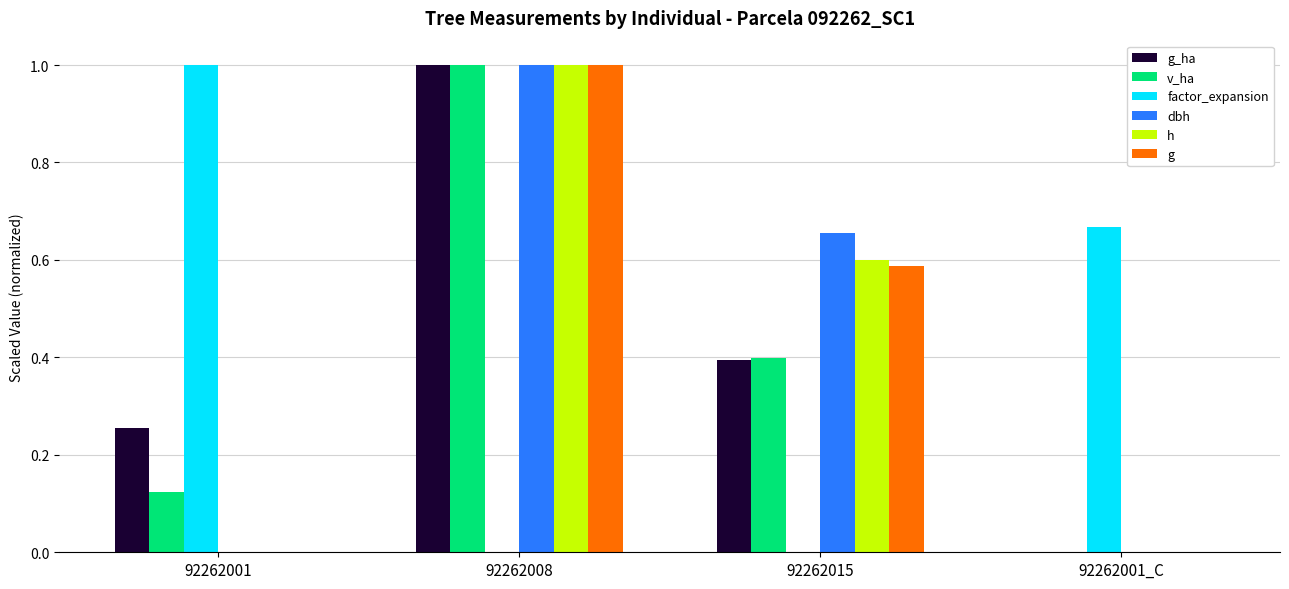

Is the value of v_ha at 92262008 greater than the value of g_ha at 92262015?

Yes